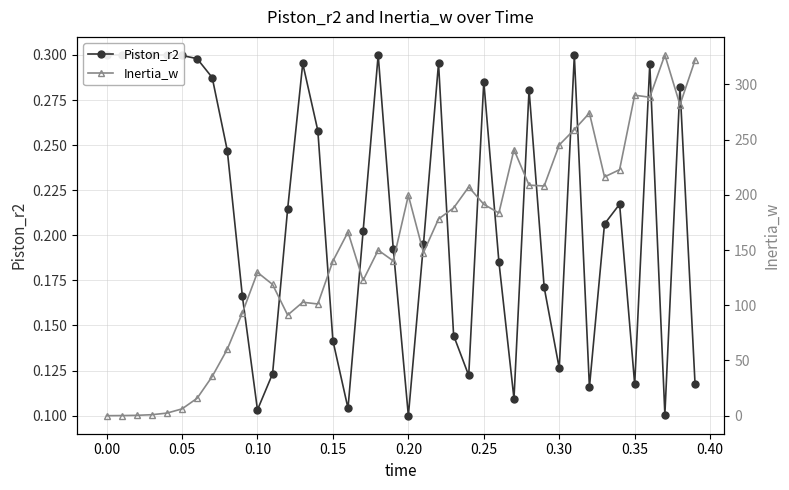

Reading right to left, list all the values displayed in this chart.

Piston_r2: 0.1	0.3	0.1	0.3	0.1	0.2	0.2	0.1	0.3	0.1	0.2	0.3	0.1	0.2	0.3	0.1	0.1	0.3	0.2	0.1	0.2	0.3	0.2	0.1	0.1	0.3	0.3	0.2	0.1	0.1	0.2	0.2	0.3	0.3	0.3	0.3	0.3	0.3	0.3	0.3
Inertia_w: 321.9	281.5	326.6	288.3	290.2	222.7	216.2	274.0	259.1	245.1	208.0	208.7	240.8	183.5	191.4	207.1	188.1	178.1	147.6	199.5	140.1	149.9	122.5	166.3	140.0	101.1	102.7	91.1	118.8	129.8	93.1	60.2	35.5	15.8	6.2	2.3	0.9	0.3	0.1	0.0